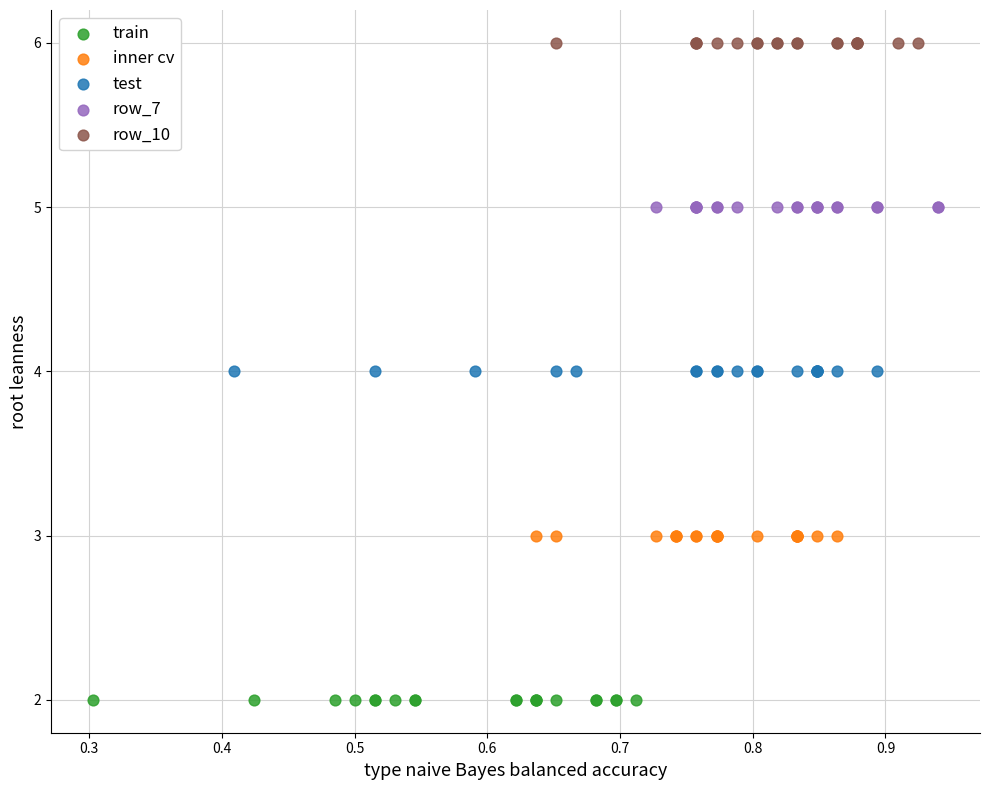

Which series contains the highest Y value?

row_10